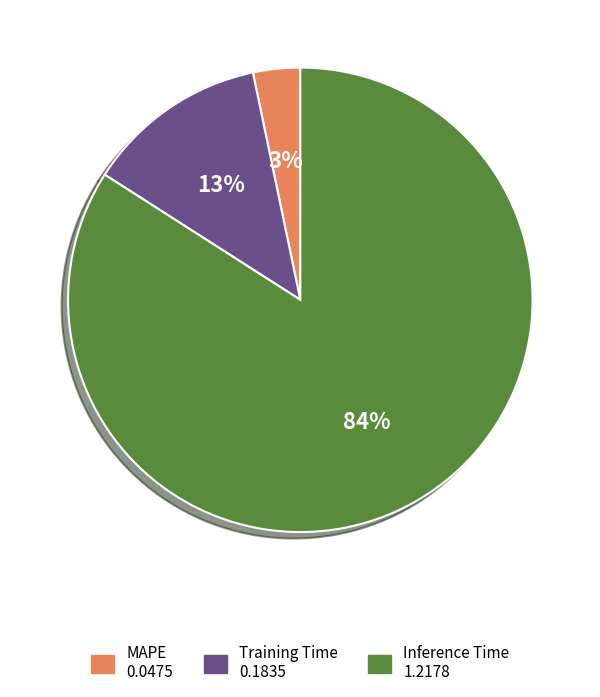

Combined, do Inference Time and Training Time account for over 50%?

Yes